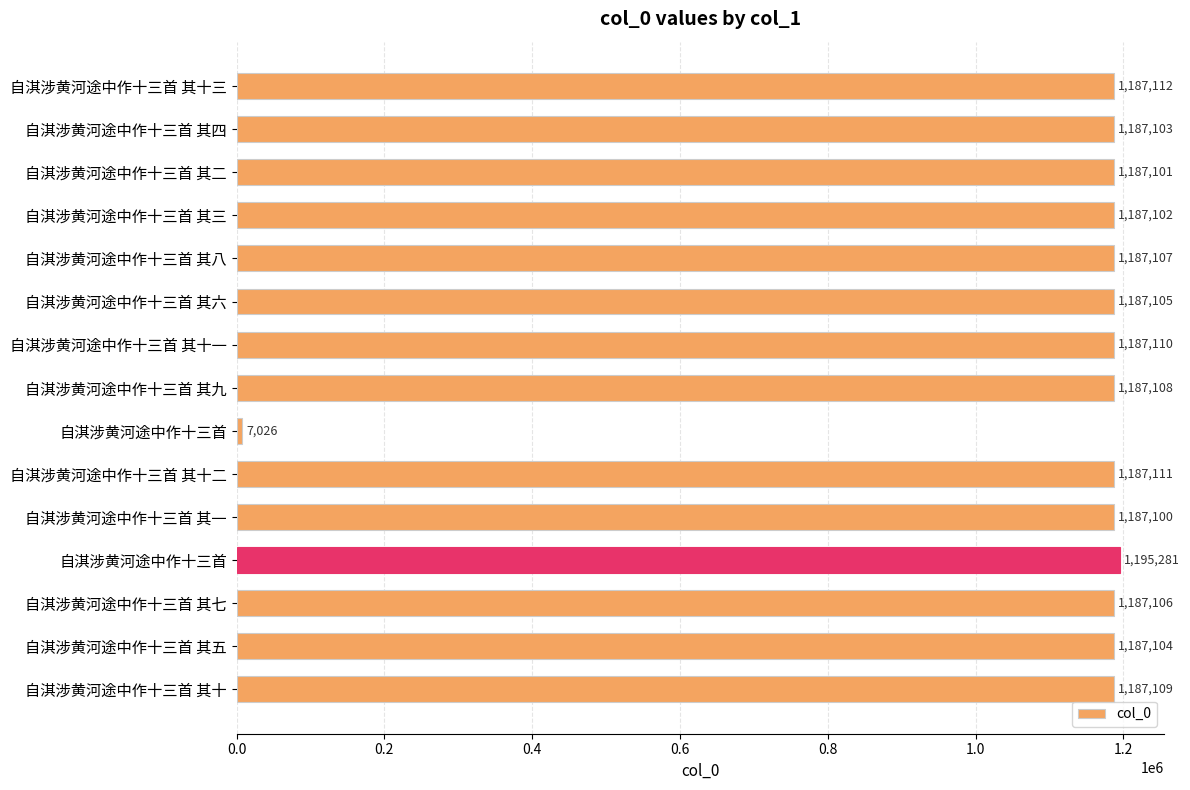

Count the number of categories in the chart.

15